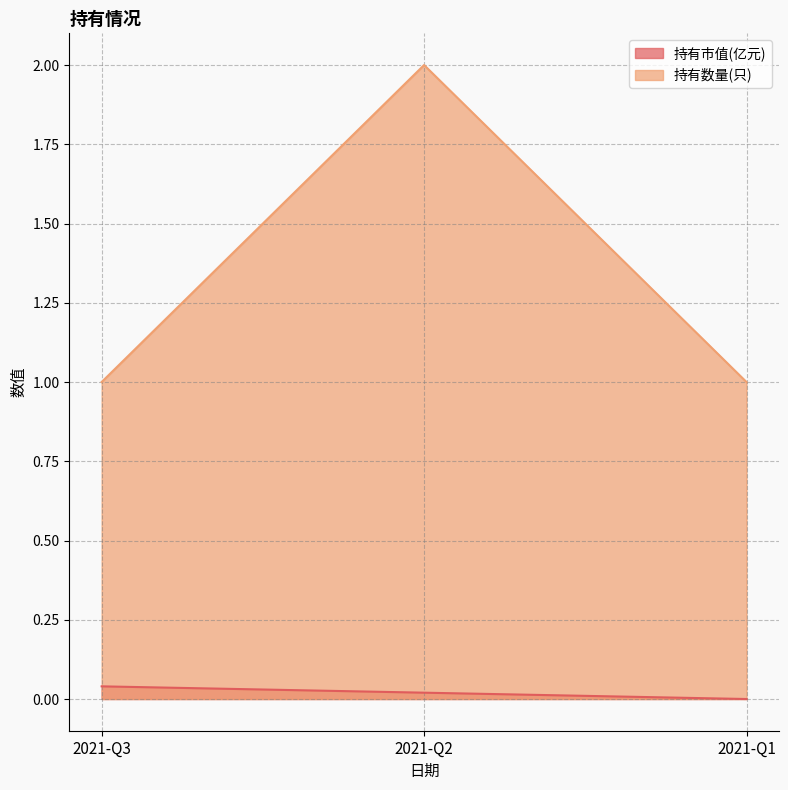

Which series has the largest total across all categories?

持有数量(只)